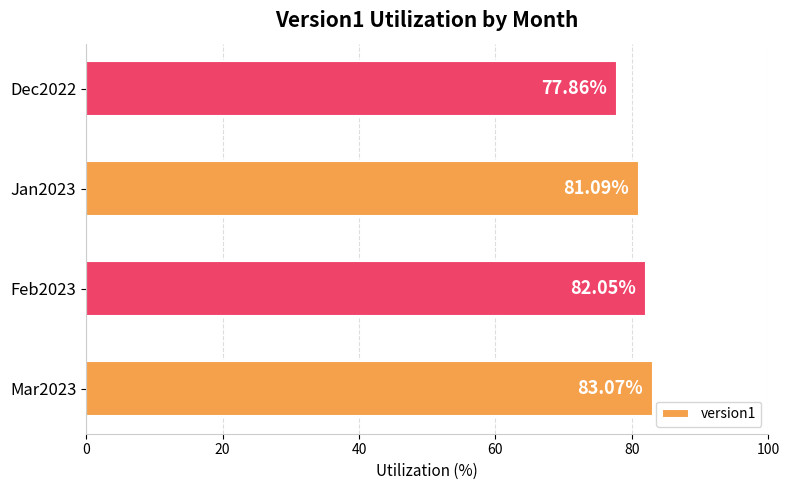

Count the number of categories in the chart.

4